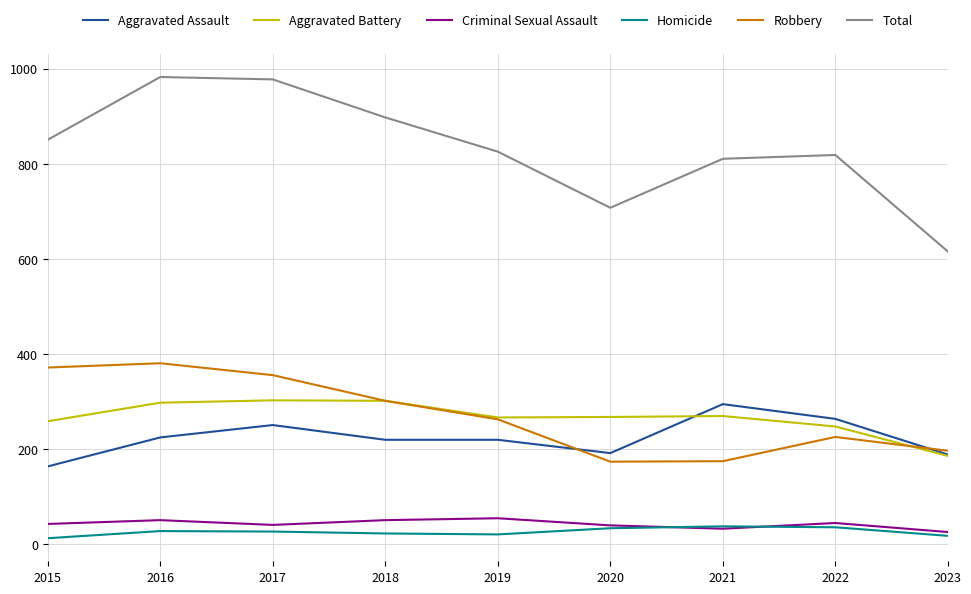

What is the lowest value of the Robbery series?

174